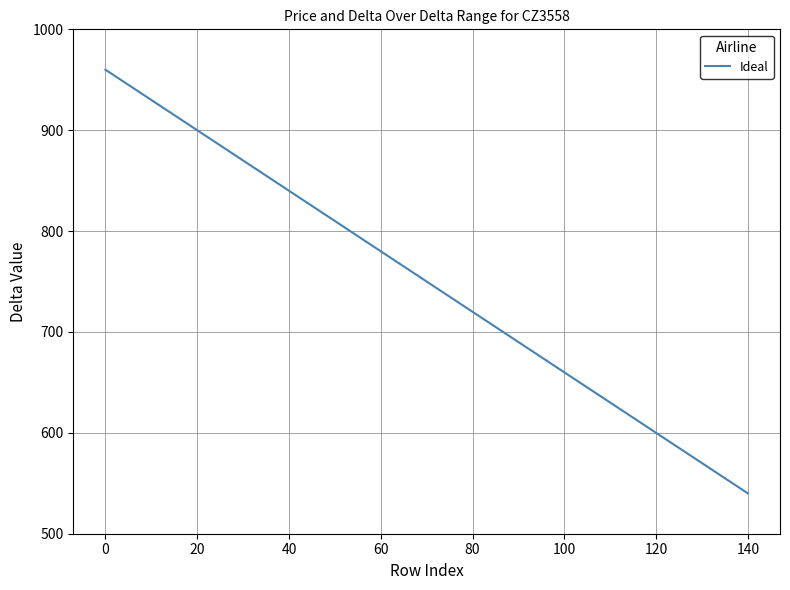

What is the difference between the maximum and minimum values?

420